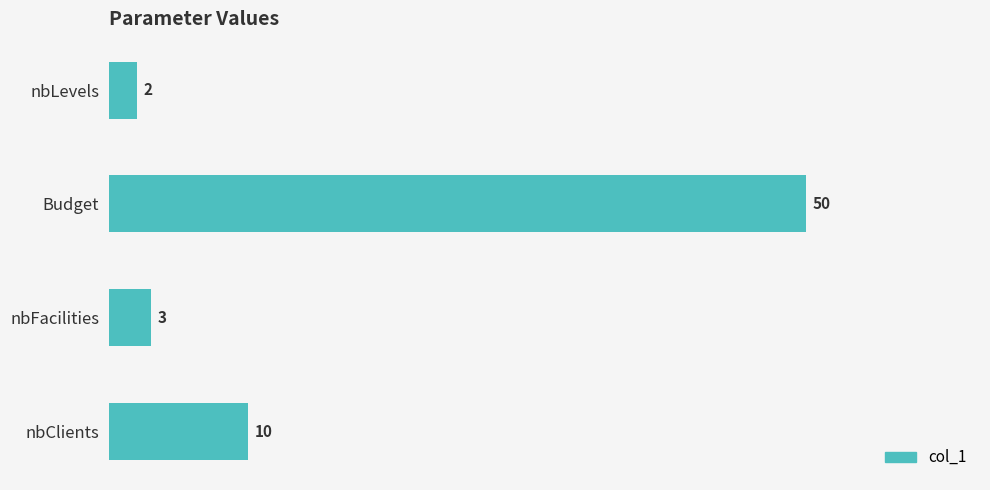

At which category does the chart reach its peak across all series?

Budget